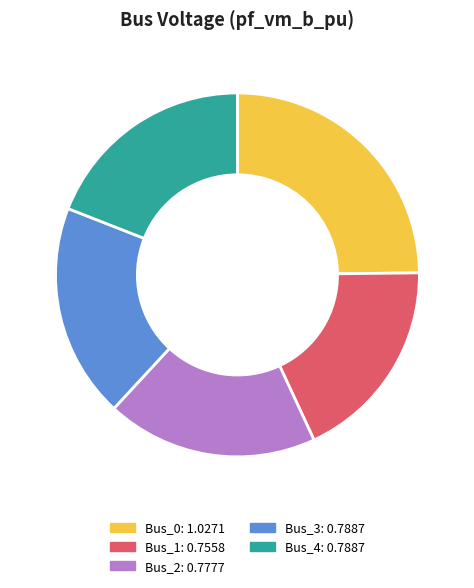

Which category has the smallest portion of the pie?

Bus_1